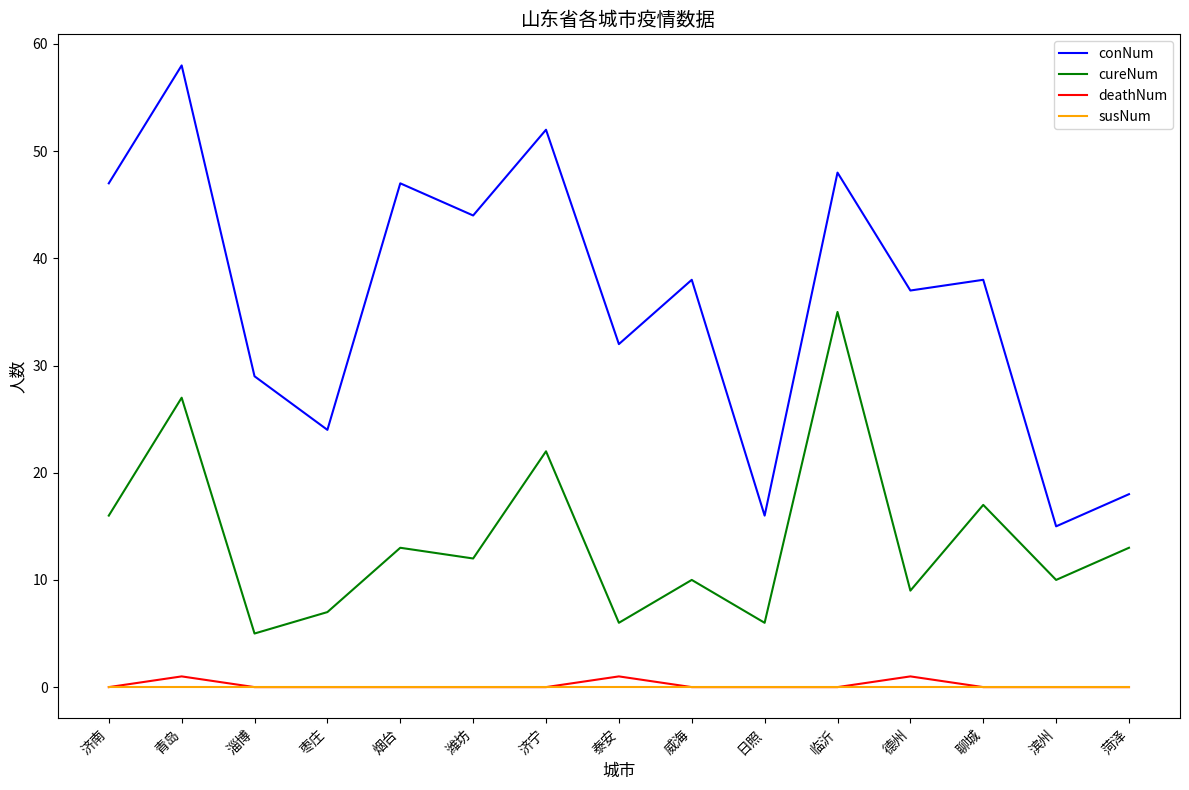

True or false: deathNum and cureNum intersect in this chart.

False